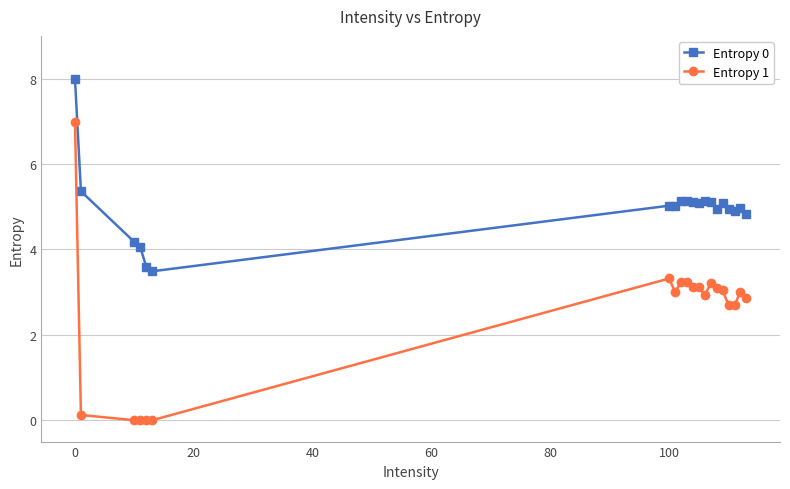

What is the sum of all Entropy 1 values?

49.7